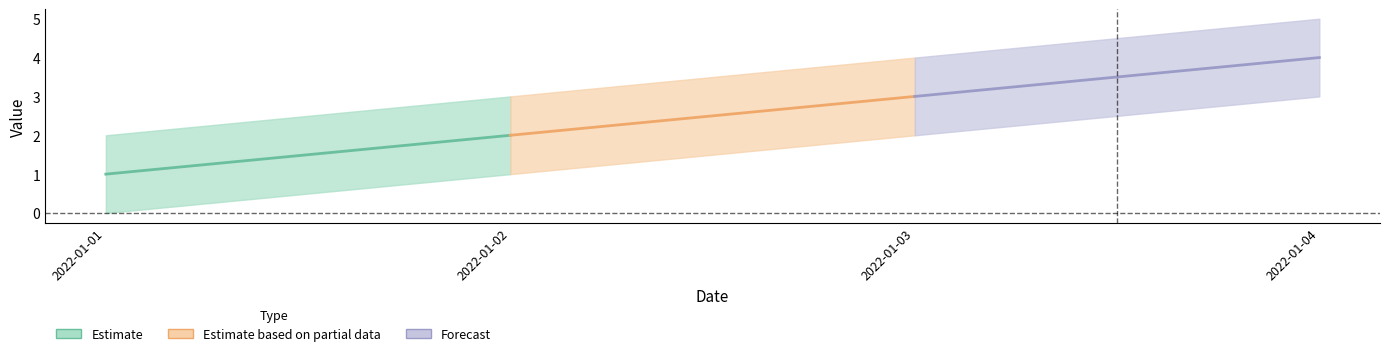

Between 2022-01-01 and 2022-01-02, which is larger?

2022-01-02